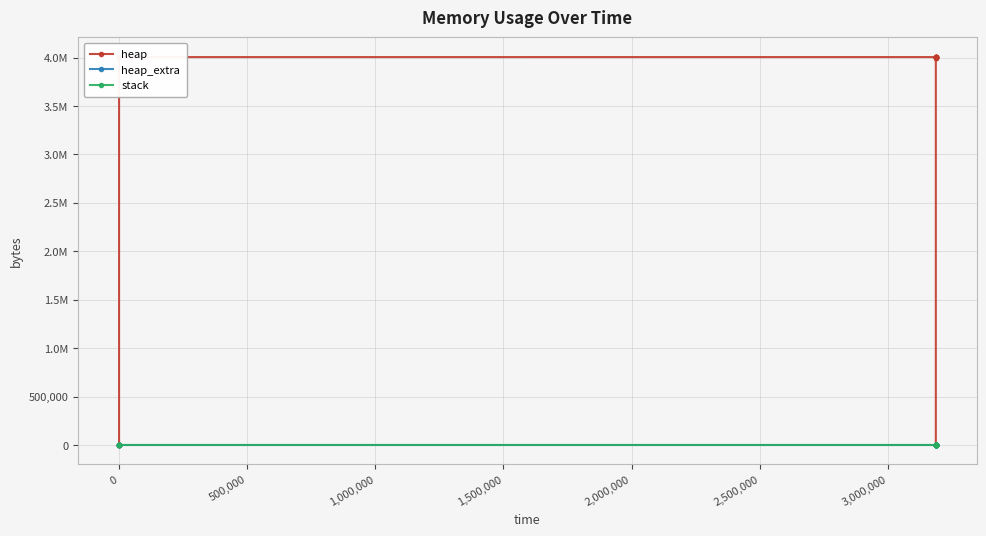

Which series has the largest range (max minus min)?

heap